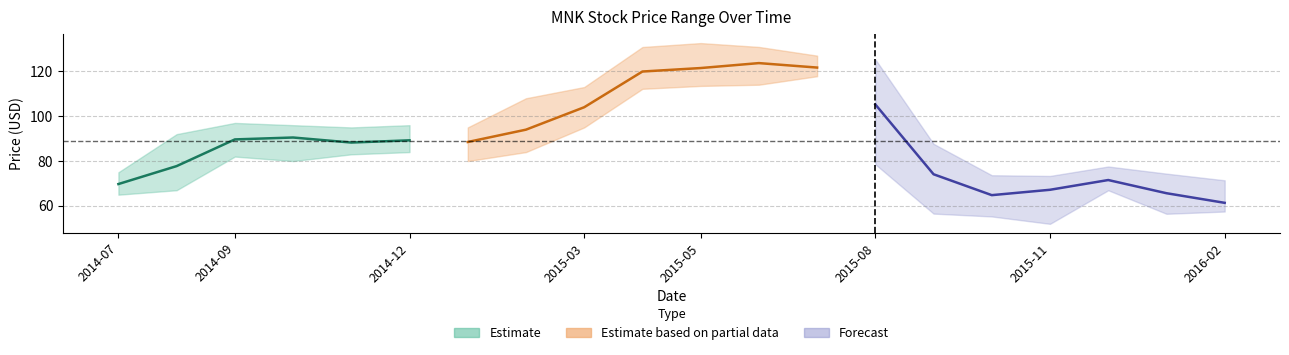

What is the greatest value displayed?

132.6